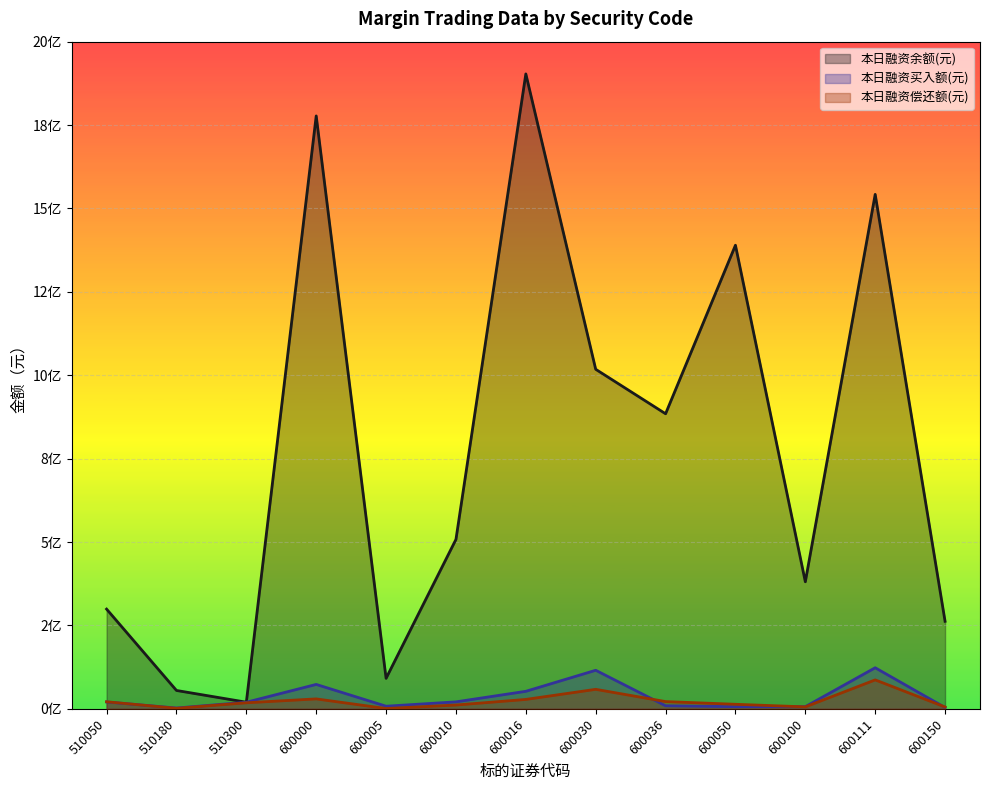

Which series has the widest spread of values?

本日融资余额(元)